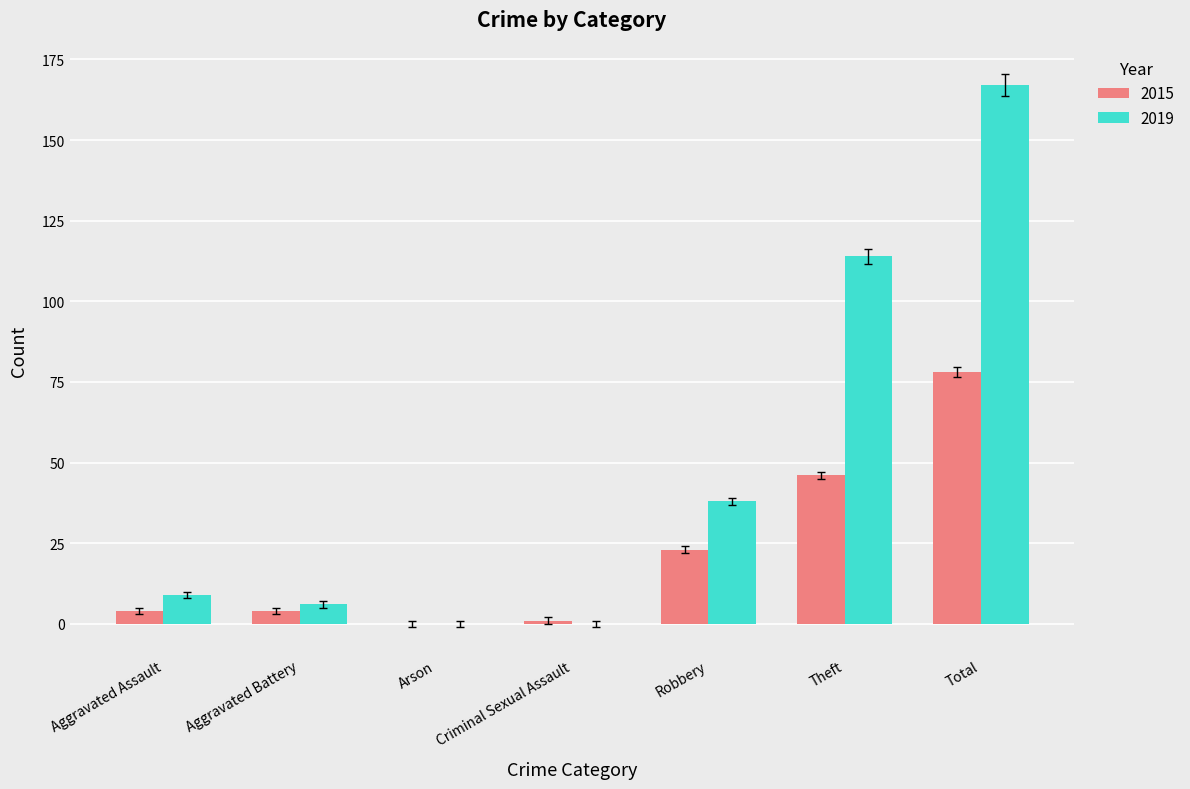

What is the highest value of the 2015 series?

78